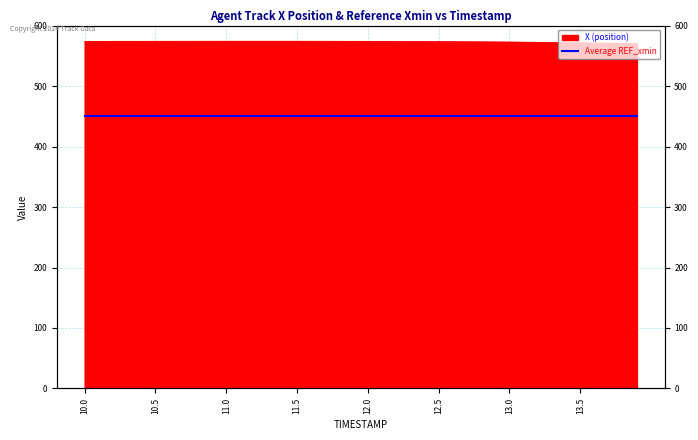

Where does the data first go above 573?

10.0